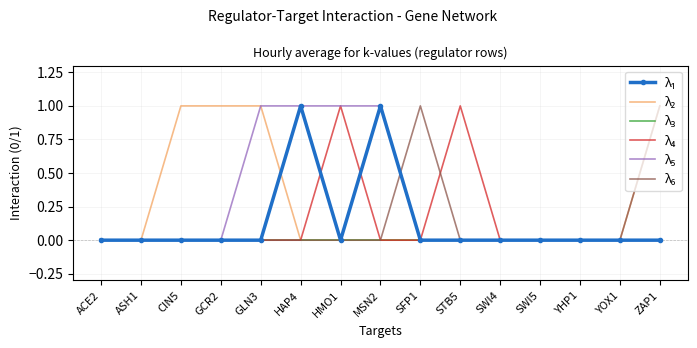

At which category is the sum across all series the highest?

GLN3